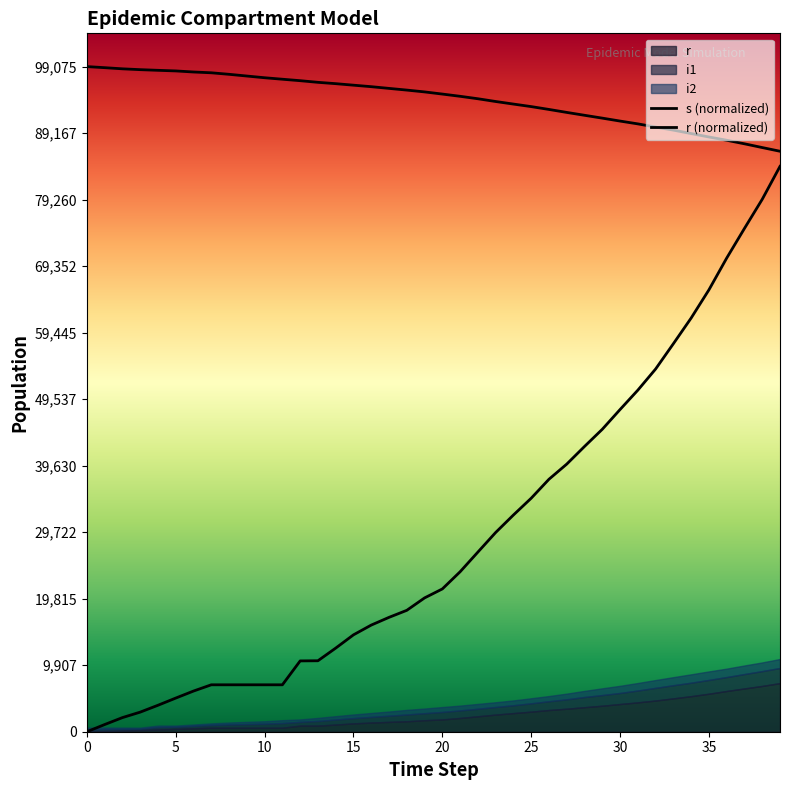

What is the difference between the s (normalized) values at 20 and 39?

8519.0